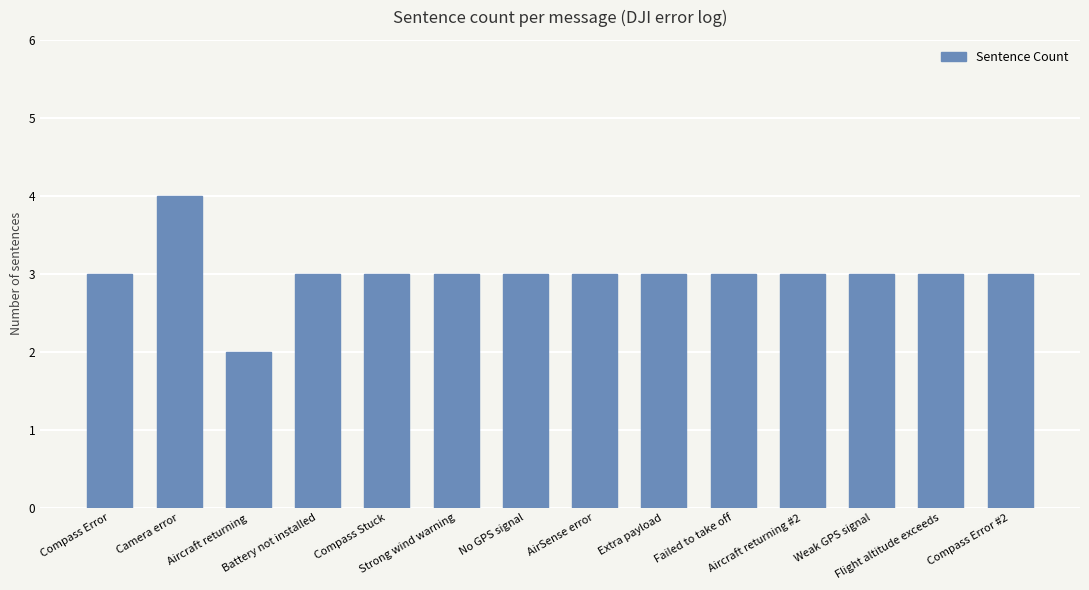

Reading left to right, list all the values displayed in this chart.

3	4	2	3	3	3	3	3	3	3	3	3	3	3